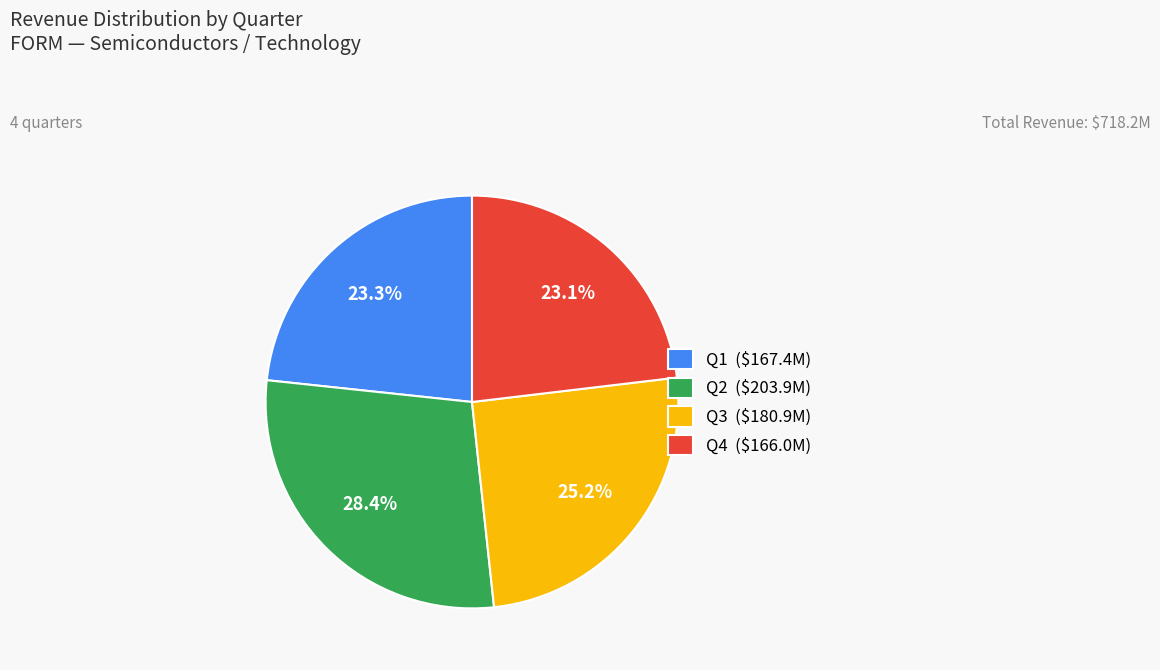

How many slices are in this pie chart?

4